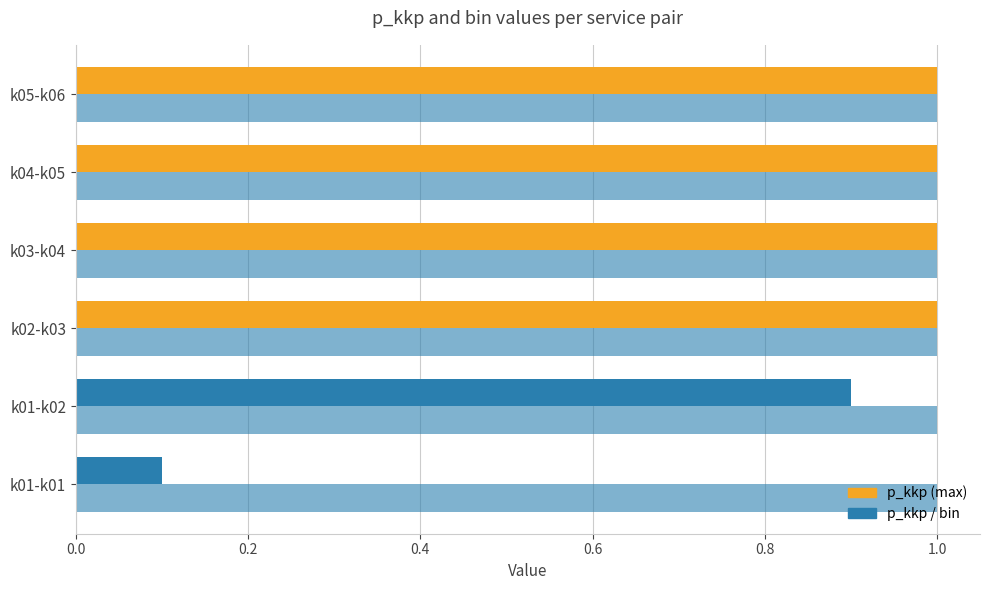

How many series are shown in this chart?

2